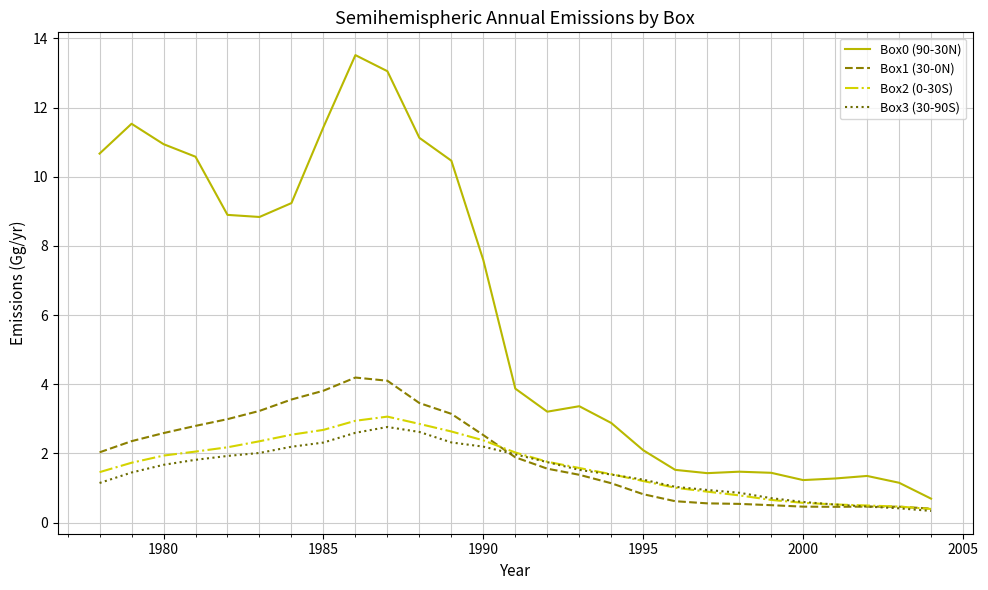

How many series are shown in this chart?

4